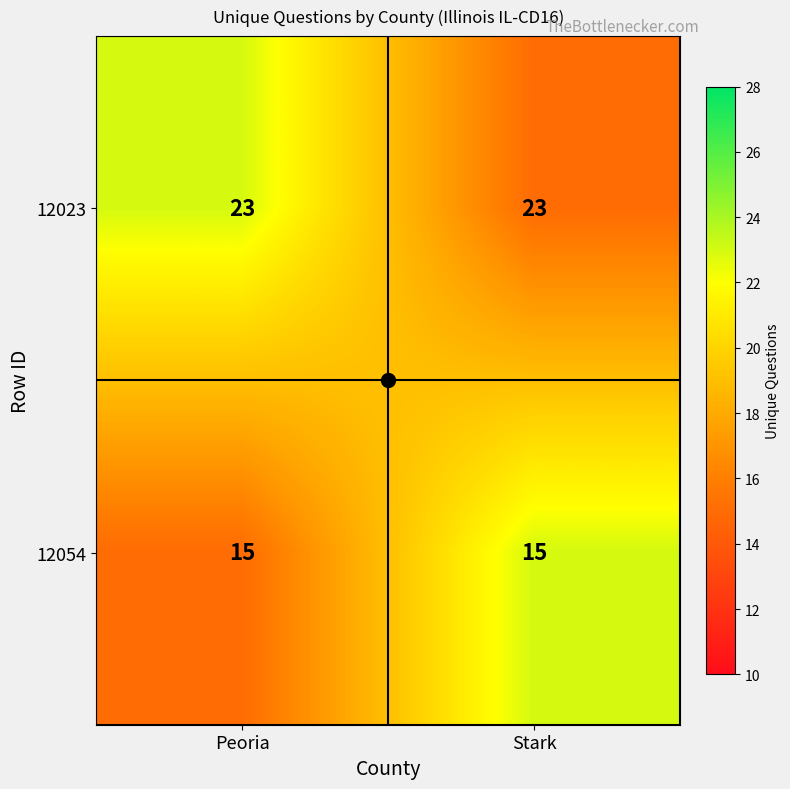

Which series has the largest total across all categories?

12023